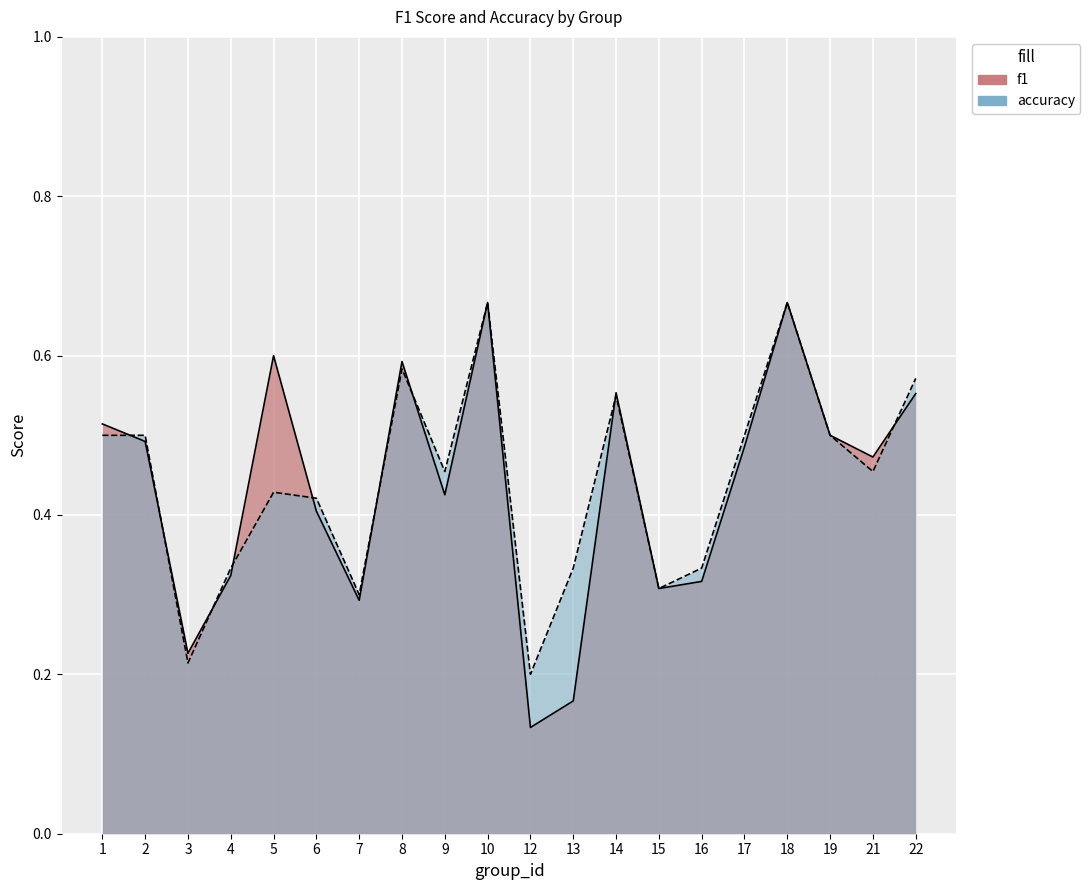

Which series changed the most between 8 and 15?

f1